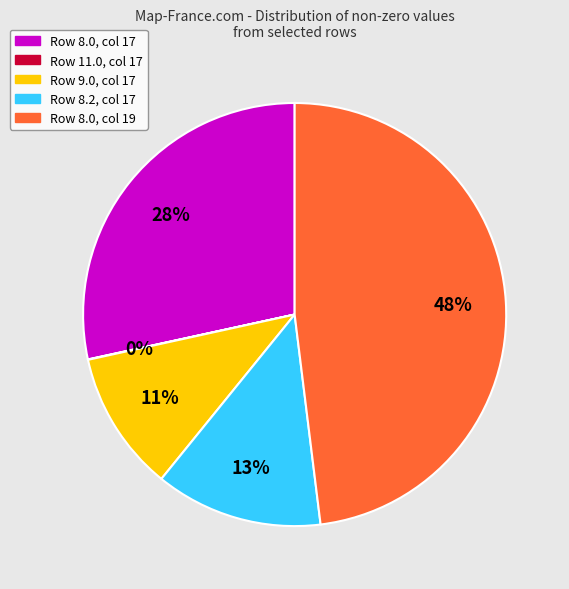

Is there any slice that represents more than half of the pie?

No